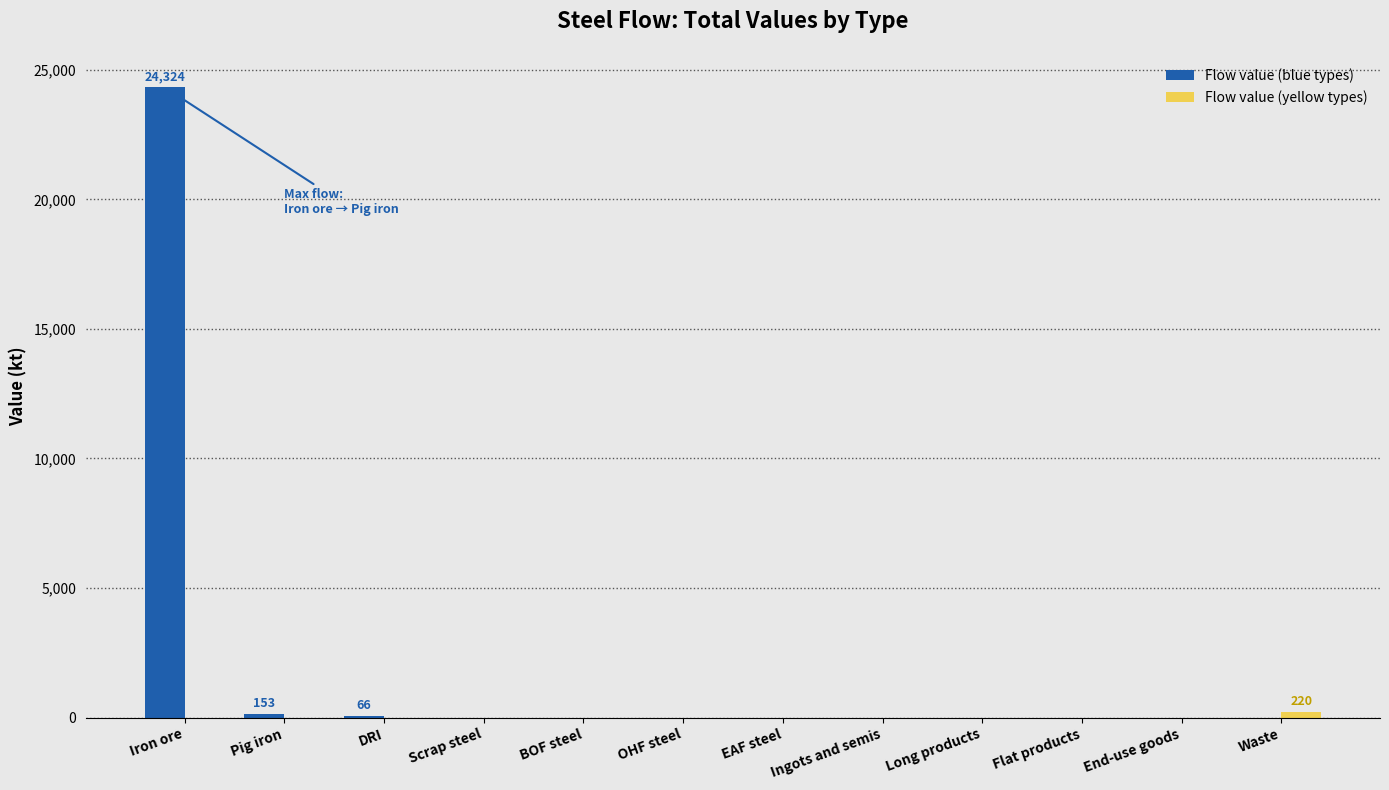

What is the maximum value shown in the chart?

24323.6